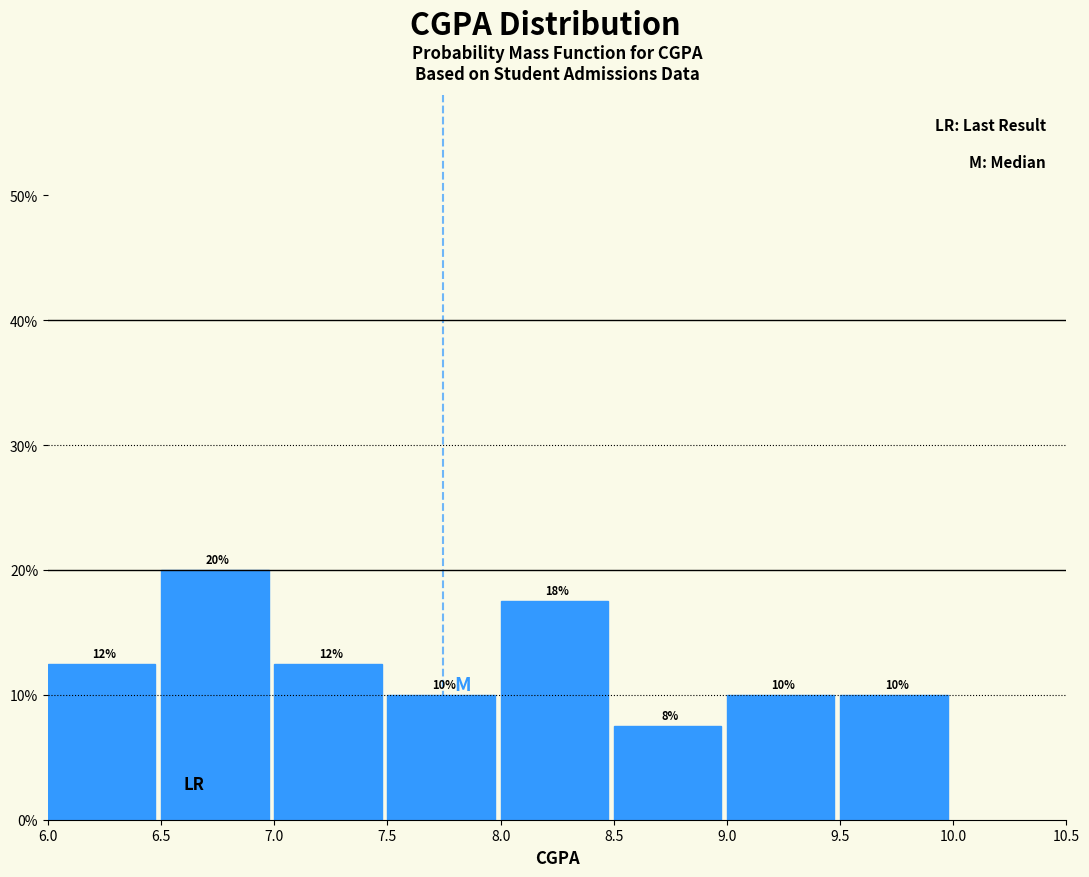

Which range on the x-axis has the tallest bar?

6.5 to 7.0